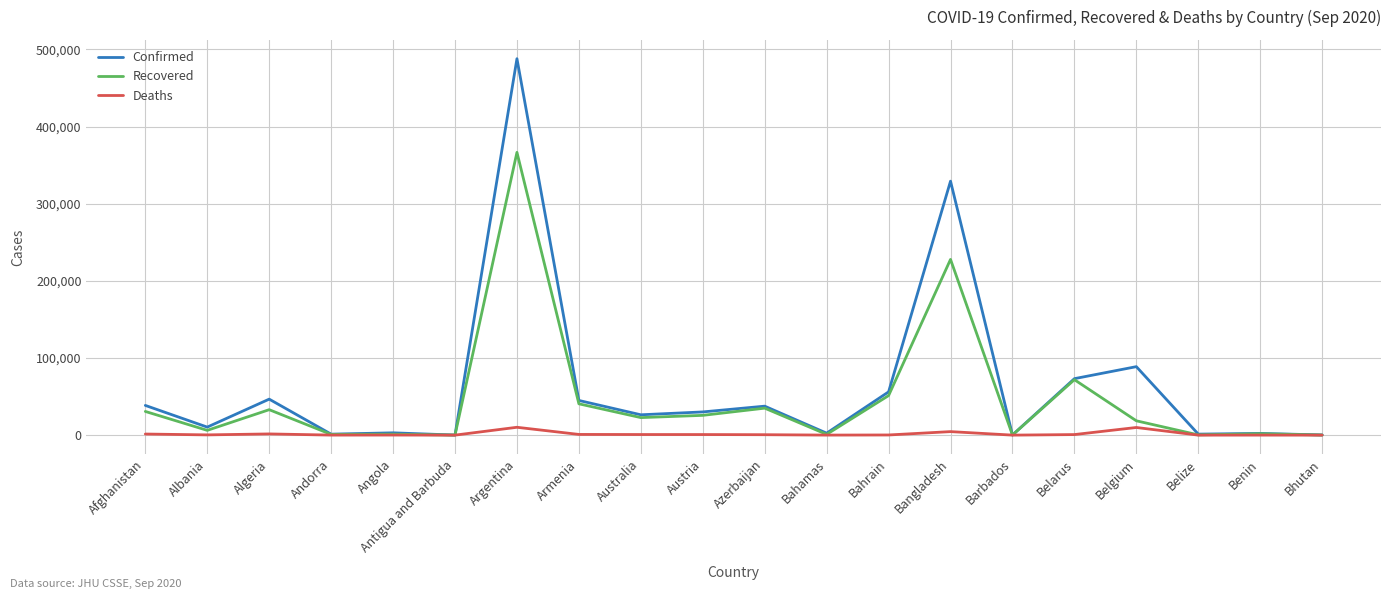

How many distinct data groups are displayed?

3